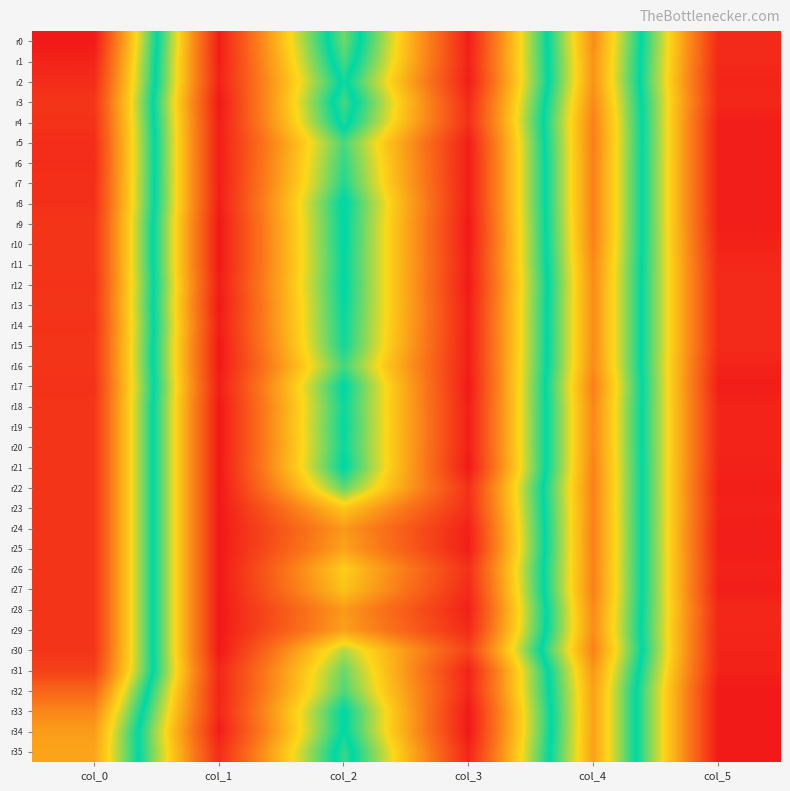

Reading left to right, transcribe all the data shown in this chart.

r0: col_0=47.5	col_1=0.5	col_2=27.2	col_3=0.4	col_4=37.5	col_5=1.5
r1: col_0=46.5	col_1=0.5	col_2=26.0	col_3=0.8	col_4=37.0	col_5=1.4
r2: col_0=45.8	col_1=0.8	col_2=24.2	col_3=0.4	col_4=37.0	col_5=1.0
r3: col_0=45.0	col_1=0.0	col_2=26.0	col_3=1.6	col_4=37.8	col_5=1.3
r4: col_0=45.2	col_1=0.4	col_2=24.8	col_3=1.9	col_4=38.5	col_5=0.5
r5: col_0=45.7	col_1=0.5	col_2=21.5	col_3=0.5	col_4=38.7	col_5=0.5
r6: col_0=45.8	col_1=0.4	col_2=22.2	col_3=0.4	col_4=38.5	col_5=0.5
r7: col_0=45.5	col_1=0.5	col_2=22.8	col_3=0.4	col_4=38.5	col_5=0.5
r8: col_0=45.5	col_1=0.5	col_2=24.2	col_3=0.4	col_4=38.5	col_5=0.5
r9: col_0=45.0	col_1=0.0	col_2=24.0	col_3=0.0	col_4=38.5	col_5=0.5
r10: col_0=45.0	col_1=0.0	col_2=24.0	col_3=0.0	col_4=38.2	col_5=0.8
r11: col_0=45.0	col_1=0.0	col_2=23.8	col_3=0.4	col_4=37.8	col_5=1.3
r12: col_0=45.2	col_1=0.4	col_2=24.0	col_3=0.0	col_4=37.5	col_5=1.5
r13: col_0=45.0	col_1=0.0	col_2=23.8	col_3=0.4	col_4=37.5	col_5=1.5
r14: col_0=45.2	col_1=0.4	col_2=23.5	col_3=0.5	col_4=37.5	col_5=1.5
r15: col_0=45.0	col_1=0.0	col_2=23.2	col_3=0.4	col_4=37.5	col_5=1.5
r16: col_0=45.0	col_1=0.0	col_2=21.7	col_3=0.5	col_4=37.7	col_5=0.9
r17: col_0=45.3	col_1=0.5	col_2=24.0	col_3=0.0	col_4=38.7	col_5=0.5
r18: col_0=45.0	col_1=0.0	col_2=23.5	col_3=0.5	col_4=38.0	col_5=1.0
r19: col_0=45.0	col_1=0.0	col_2=23.7	col_3=0.5	col_4=38.0	col_5=1.0
r20: col_0=45.0	col_1=0.0	col_2=23.5	col_3=0.5	col_4=38.0	col_5=1.0
r21: col_0=45.0	col_1=0.0	col_2=24.0	col_3=0.0	col_4=38.2	col_5=0.8
r22: col_0=45.0	col_1=0.0	col_2=20.8	col_3=2.2	col_4=38.5	col_5=0.5
r23: col_0=45.0	col_1=0.0	col_2=14.5	col_3=1.8	col_4=38.2	col_5=0.8
r24: col_0=45.0	col_1=0.0	col_2=11.0	col_3=0.7	col_4=38.5	col_5=0.5
r25: col_0=45.0	col_1=0.0	col_2=11.7	col_3=0.5	col_4=38.5	col_5=0.5
r26: col_0=45.0	col_1=0.0	col_2=15.0	col_3=2.1	col_4=38.2	col_5=0.8
r27: col_0=45.0	col_1=0.0	col_2=14.2	col_3=1.5	col_4=38.5	col_5=0.5
r28: col_0=45.0	col_1=0.0	col_2=11.0	col_3=0.7	col_4=37.8	col_5=1.3
r29: col_0=45.0	col_1=0.0	col_2=11.5	col_3=1.5	col_4=37.5	col_5=1.1
r30: col_0=45.0	col_1=0.0	col_2=18.2	col_3=3.7	col_4=38.3	col_5=0.9
r31: col_0=44.0	col_1=1.2	col_2=20.5	col_3=0.9	col_4=36.8	col_5=0.8
r32: col_0=40.8	col_1=1.1	col_2=21.3	col_3=1.2	col_4=36.0	col_5=0.0
r33: col_0=38.0	col_1=1.2	col_2=24.0	col_3=0.0	col_4=36.0	col_5=0.0
r34: col_0=36.3	col_1=0.5	col_2=24.0	col_3=0.0	col_4=36.0	col_5=0.0
r35: col_0=35.8	col_1=1.8	col_2=25.5	col_3=1.1	col_4=36.0	col_5=0.0